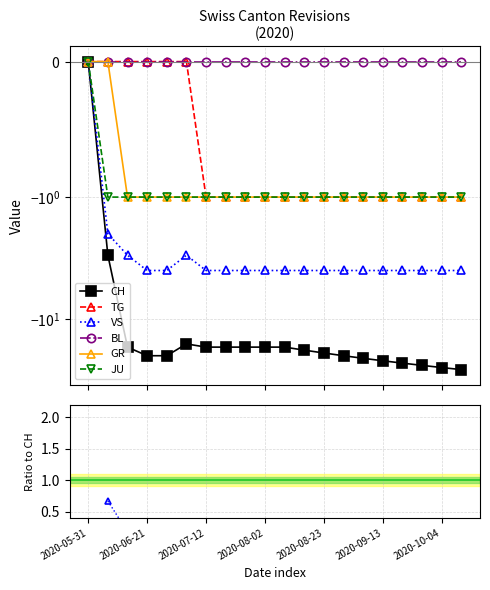

True or false: BL and TG cross at least once.

False